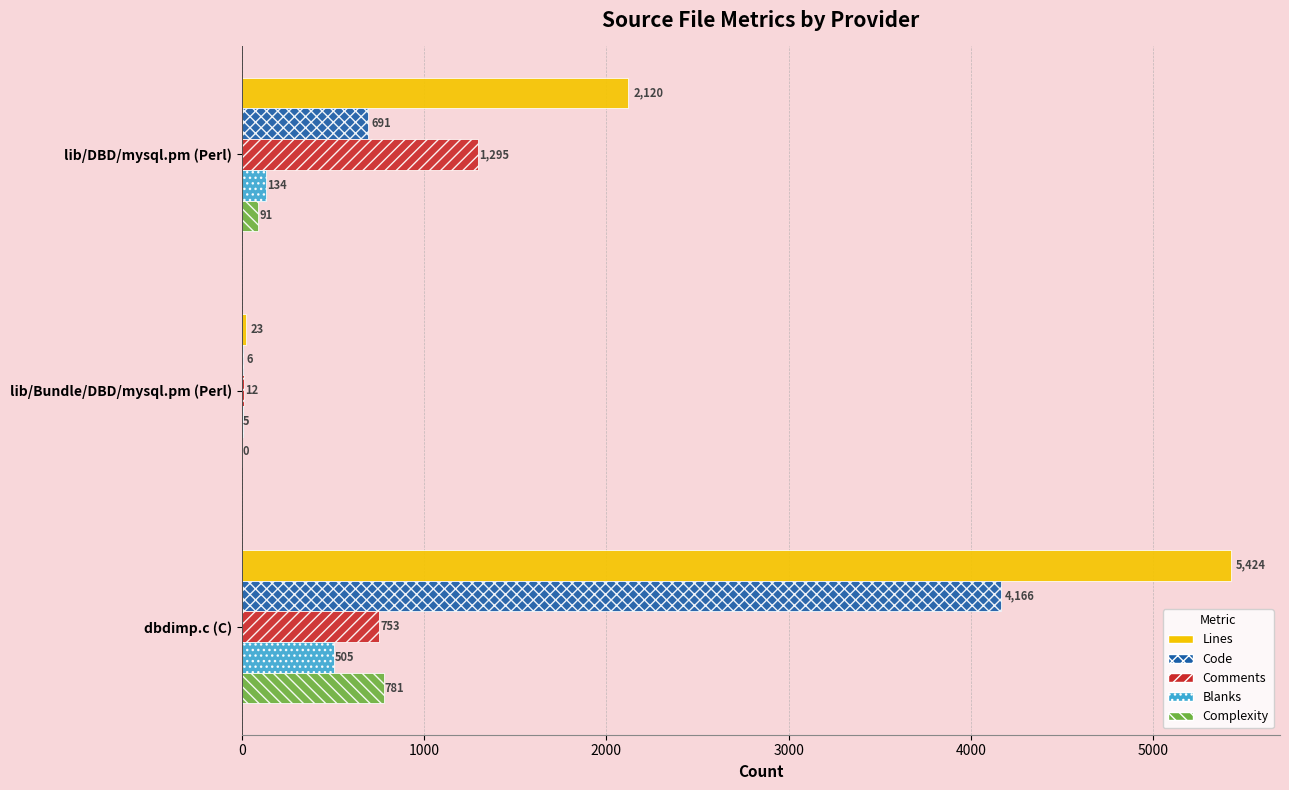

What are all the series names shown in the legend?

Lines, Code, Comments, Blanks, Complexity